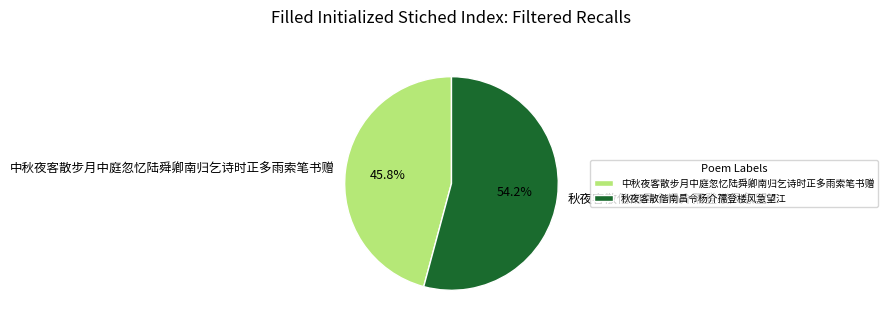

What is the largest slice in the pie chart?

秋夜客散偕南昌令杨介孺登楼风急望江